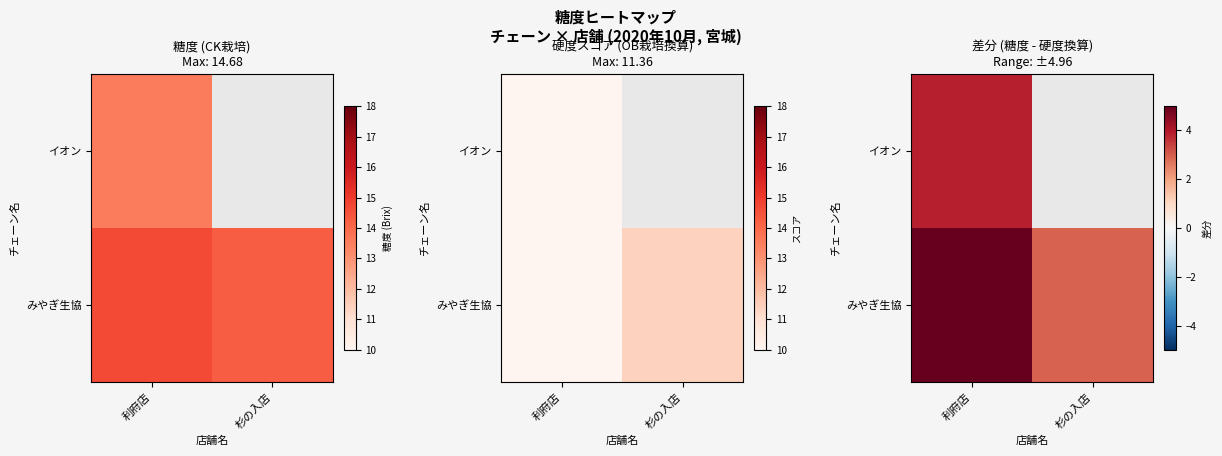

At which category is the sum across all series the highest?

利府店